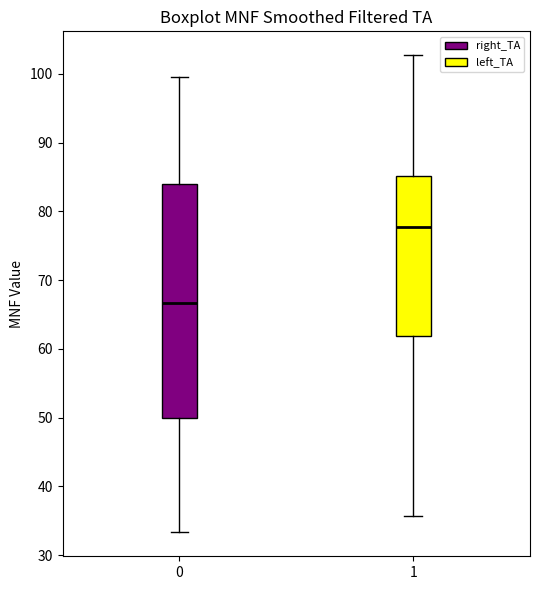

Reading left to right, read every box against the y-axis: the position of its median line, the range the box covers, and the ends of its whiskers. The values are not printed on the chart, so give them approximately, as read against the axis.

0: median 67, box 50 to 84, whiskers 33 to 100
1: median 78, box 62 to 85, whiskers 36 to 103